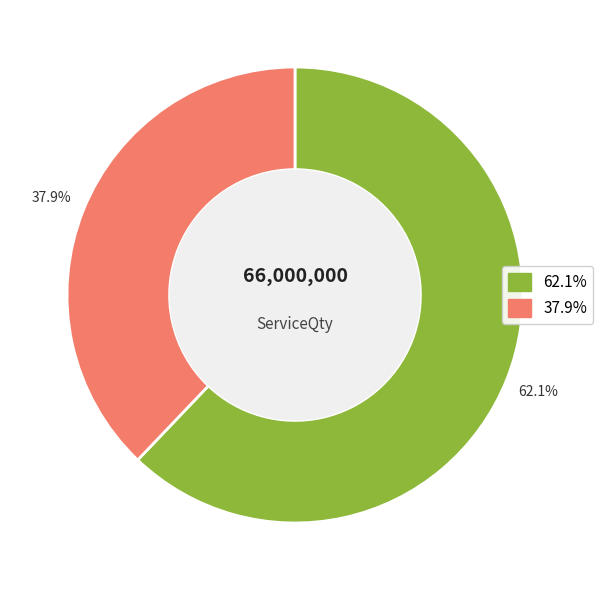

Does any single category account for the majority?

Yes